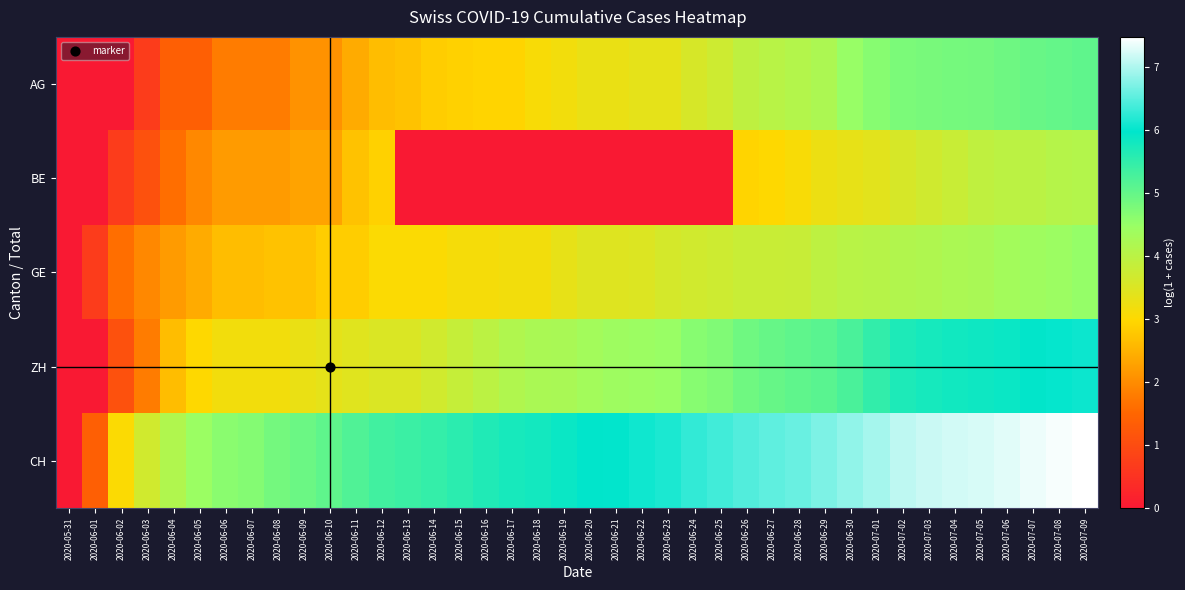

List the series in order of their peak value, lowest first.

BE, GE, AG, ZH, CH